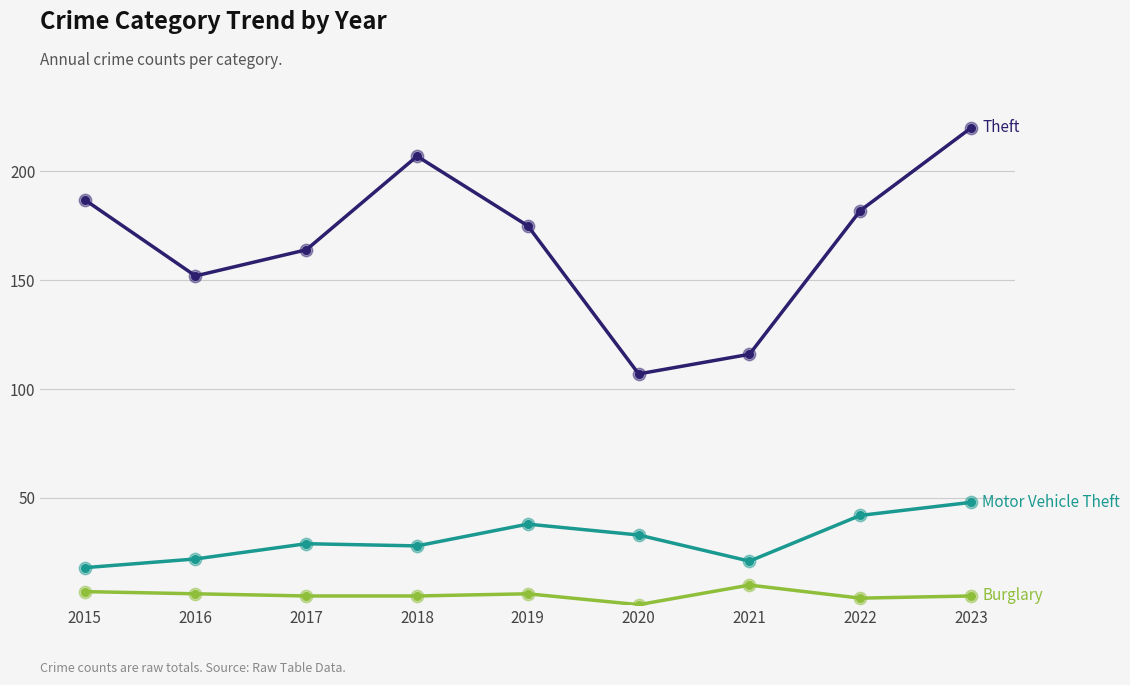

What is the difference between the highest and lowest values at 2021?

106